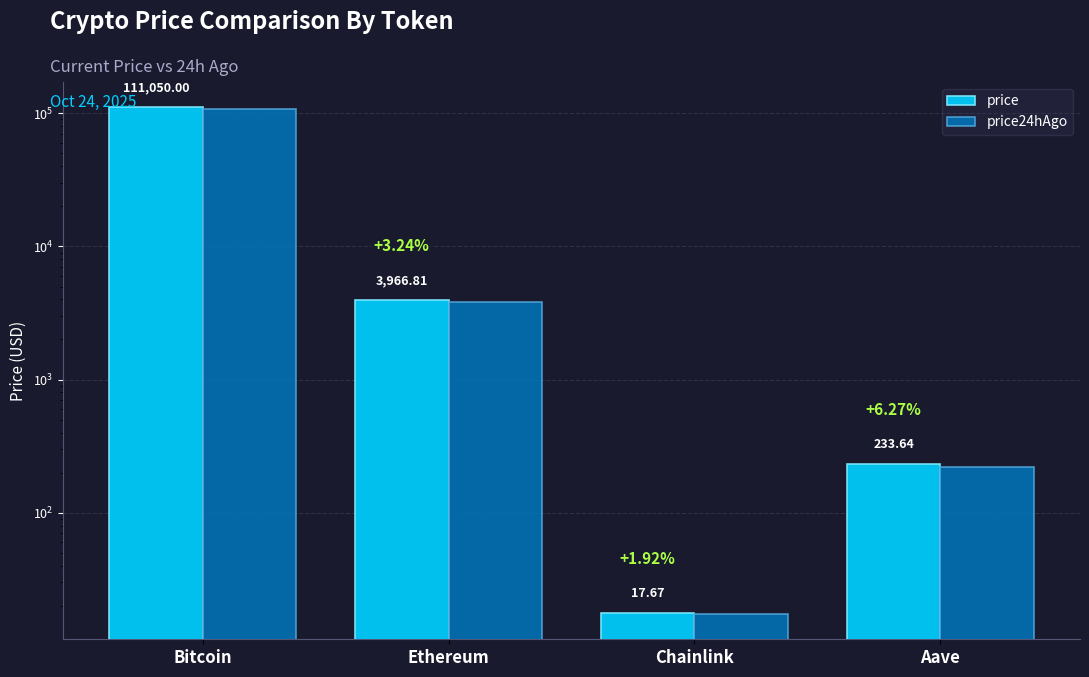

Reading right to left, extract all data points from this chart.

price: Aave=233.6	Chainlink=17.7	Ethereum=3966.8	Bitcoin=111050.0
price24hAgo: Aave=219.0	Chainlink=17.3	Ethereum=3838.2	Bitcoin=108662.0